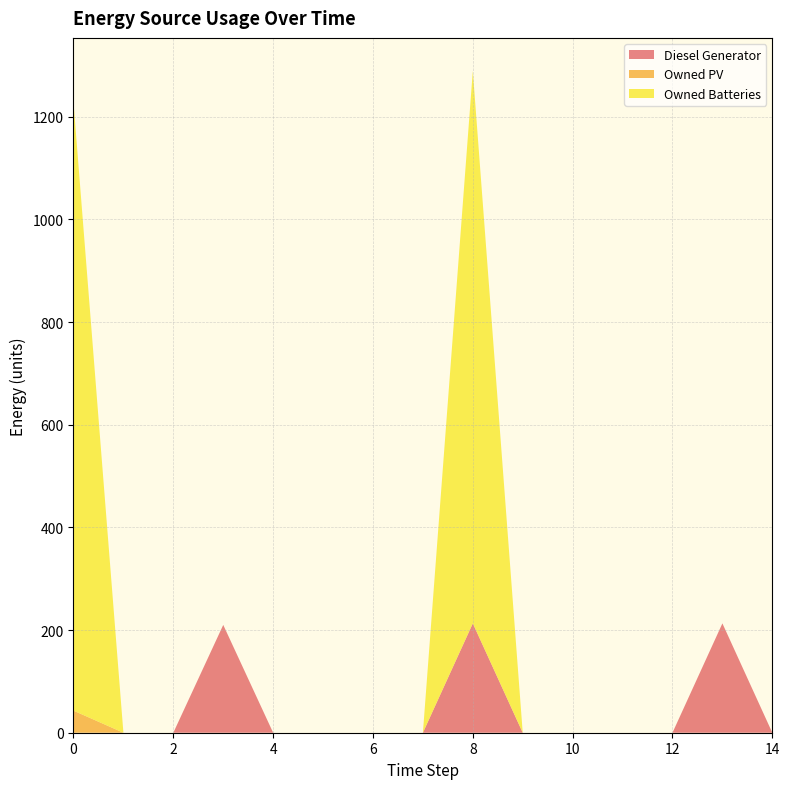

Reading left to right, transcribe all the data shown in this chart.

Diesel Generator: 0=0	1=0	2=0	3=210	4=0	5=0	6=0	7=0	8=213	9=0	10=0	11=0	12=0	13=213	14=0
Owned PV: 0=43	1=0	2=0	3=0	4=0	5=0	6=0	7=0	8=0	9=0	10=0	11=0	12=0	13=0	14=0
Owned Batteries: 0=1185	1=0	2=0	3=0	4=0	5=0	6=0	7=0	8=1076	9=0	10=0	11=0	12=0	13=0	14=0